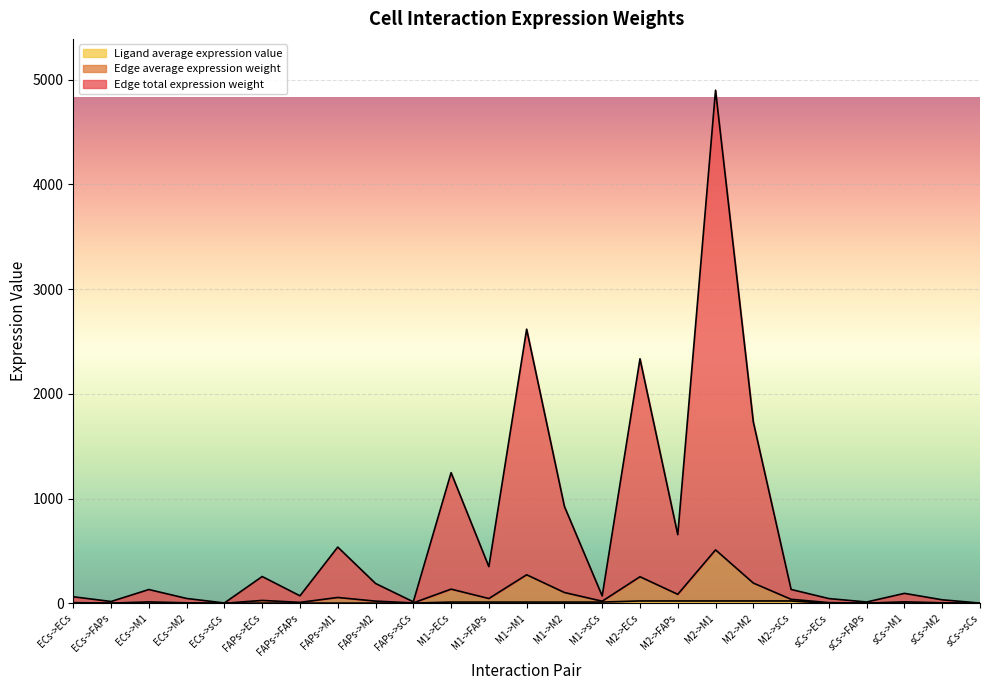

What is the label of the 10th point from the right?

M2->ECs